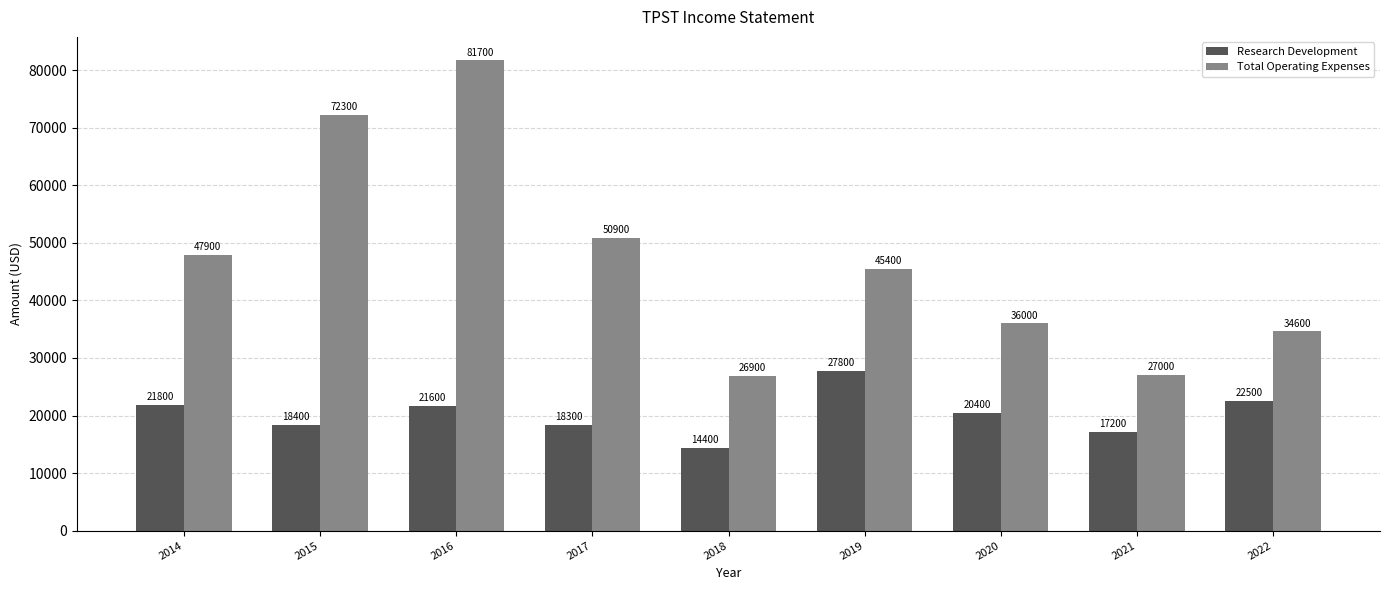

Rank the series by their maximum value, from highest to lowest.

Total Operating Expenses, Research Development